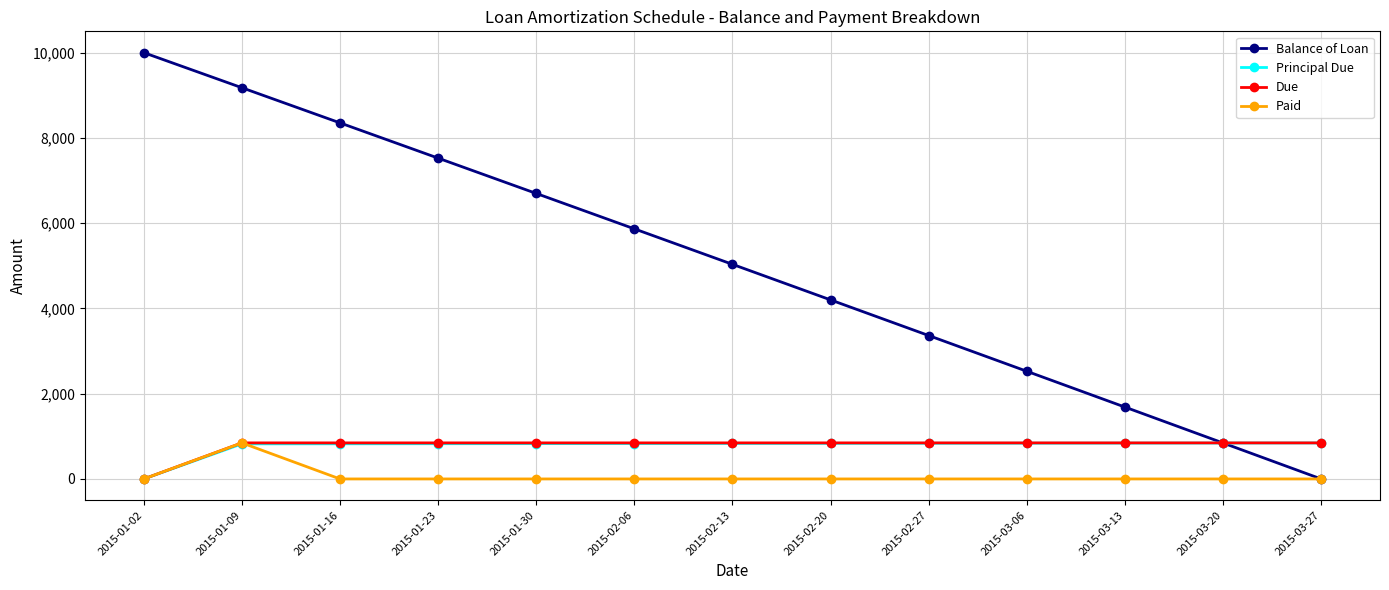

What position from the left is 2015-02-27?

9